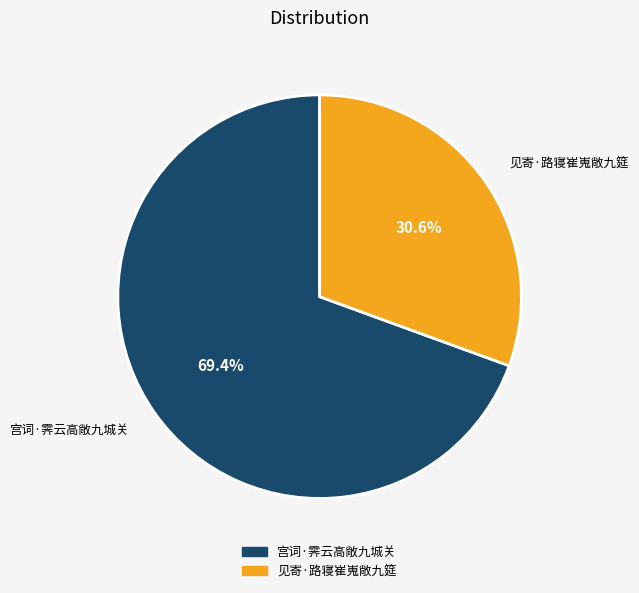

Between 见寄·路寝崔嵬敞九筵 and 宫词·霁云高敞九城关, which is larger?

宫词·霁云高敞九城关